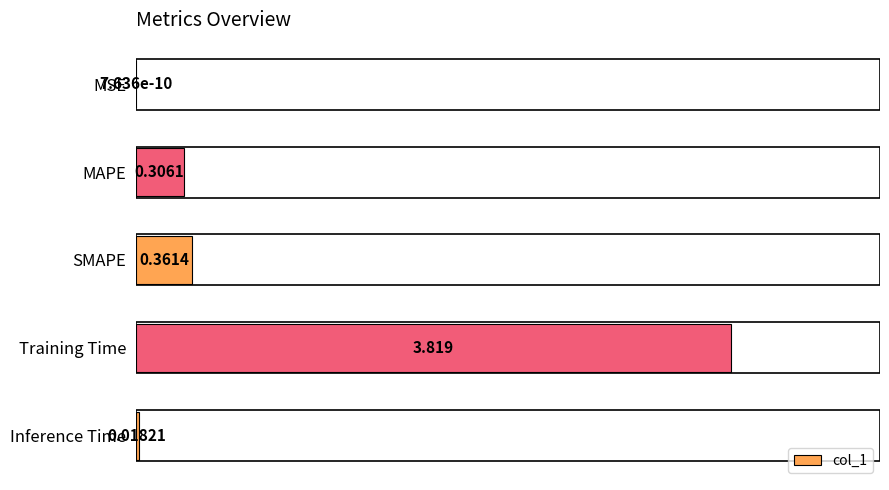

Where is the data nearest to the value 1?

SMAPE